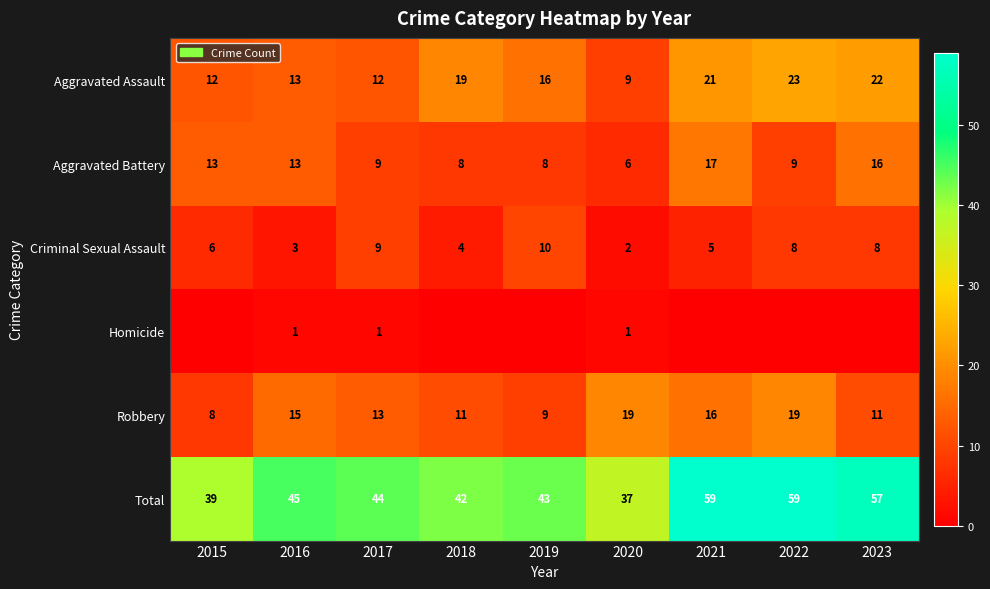

What is the highest value of the Robbery series?

19